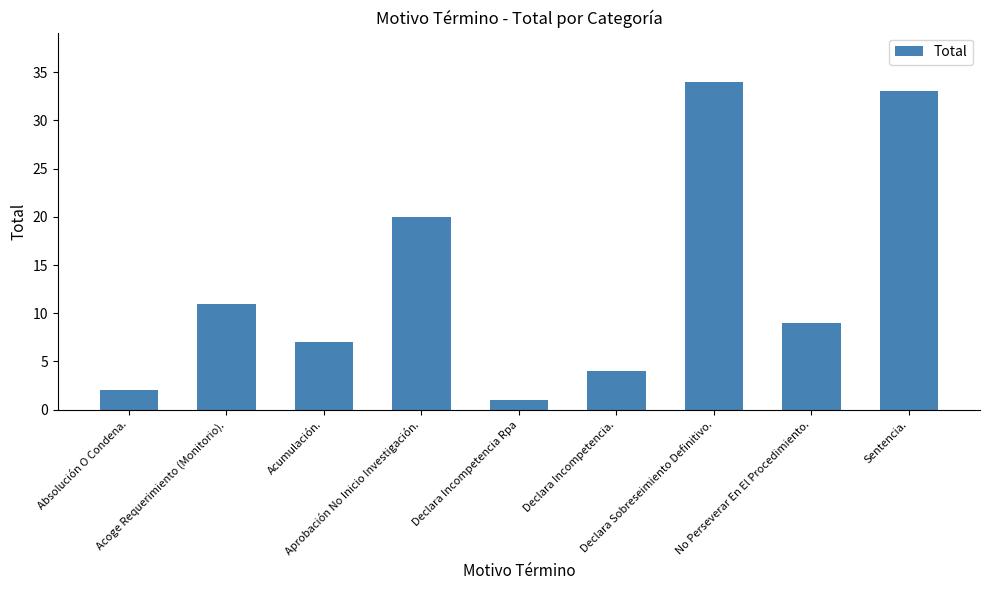

List the labels in order of value, largest first.

Declara Sobreseimiento Definitivo., Sentencia., Aprobación No Inicio Investigación., Acoge Requerimiento (Monitorio)., No Perseverar En El Procedimiento., Acumulación., Declara Incompetencia., Absolución O Condena., Declara Incompetencia Rpa